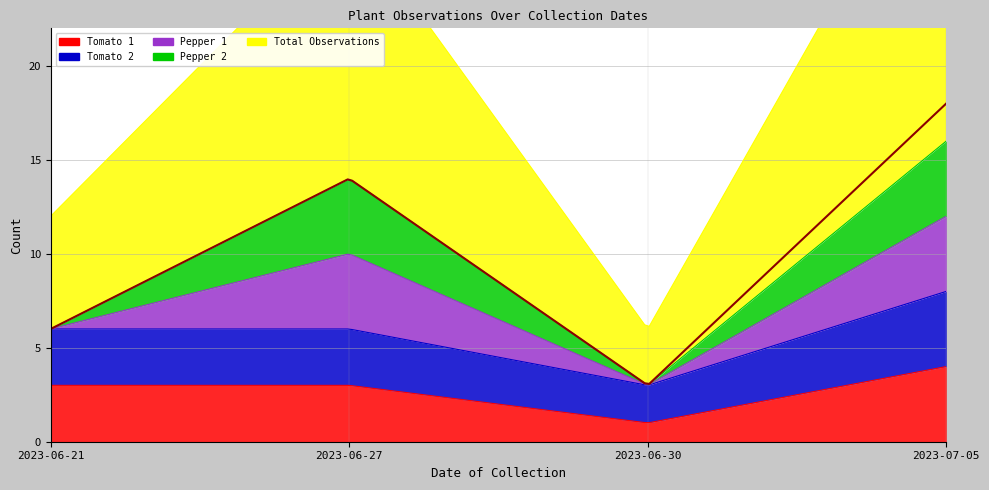

The value of Pepper 1 at 2023-06-27 is 4. True or false?

True